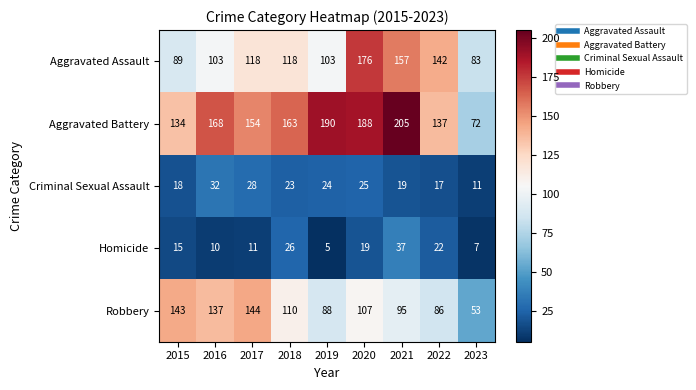

Which series has the widest spread of values?

Aggravated Battery